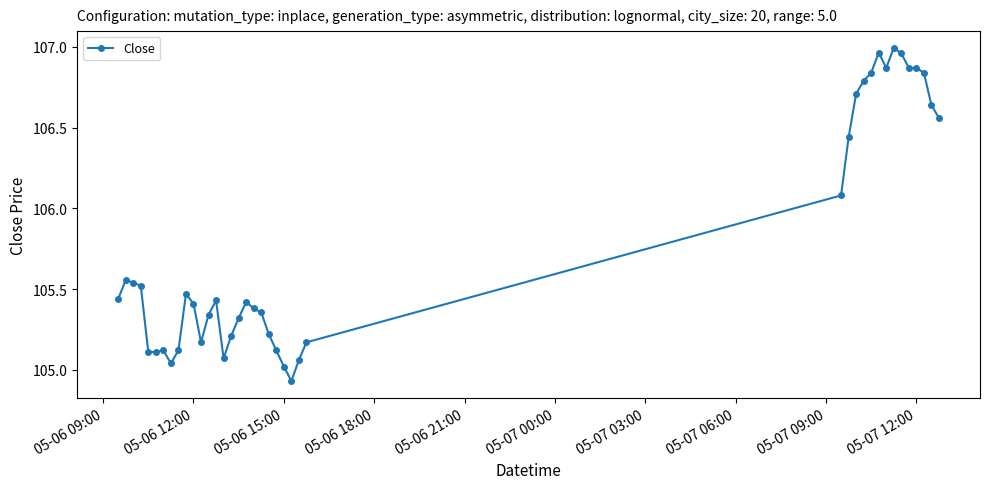

True or false: the data has more than 2 interior local peaks.

True